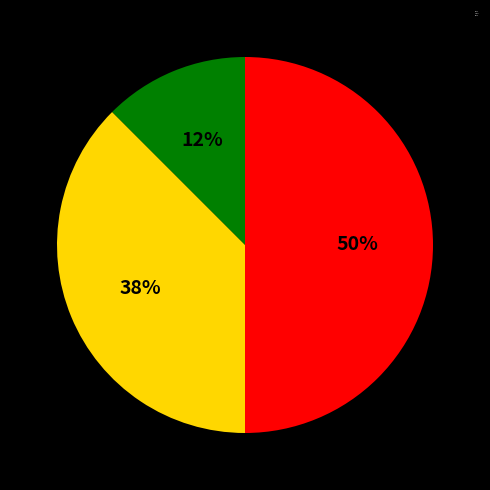

To the nearest percent, what portion does Giulia represent?

50%